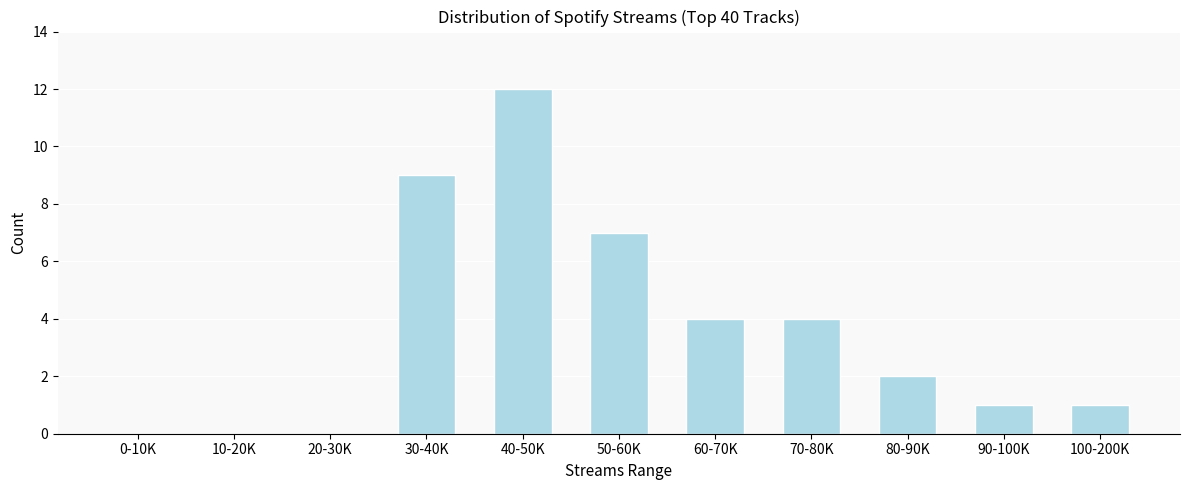

Reading left to right, transcribe all the data shown in this chart.

0-10K=0	10-20K=0	20-30K=0	30-40K=9	40-50K=12	50-60K=7	60-70K=4	70-80K=4	80-90K=2	90-100K=1	100-200K=1